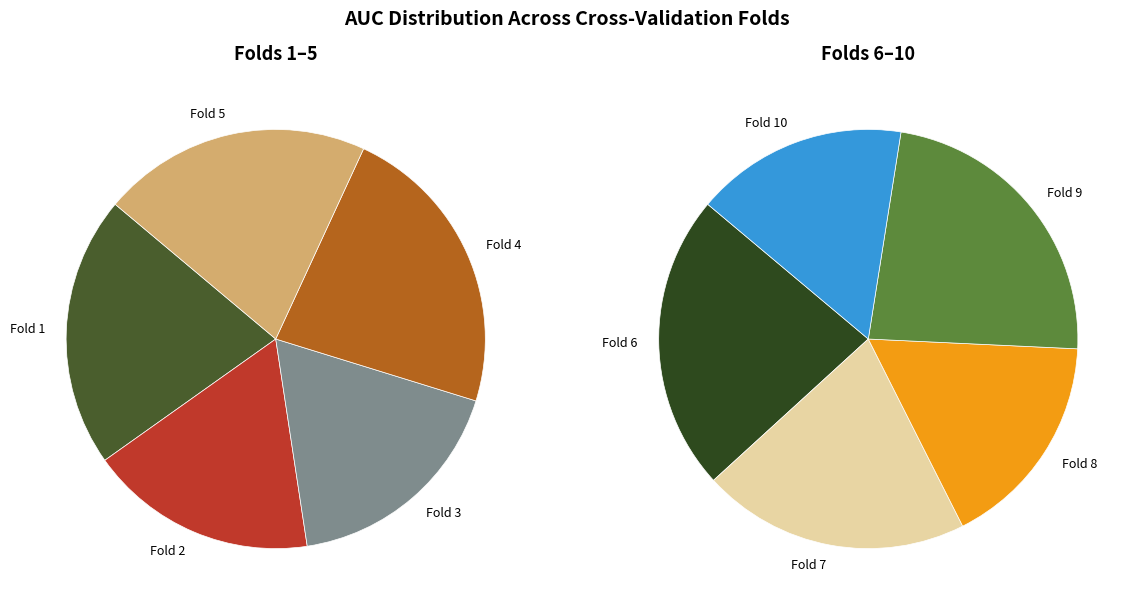

Rank the categories by value from highest to lowest.

Fold 4, Fold 9, Fold 6, Fold 1, Fold 5, Fold 7, Fold 3, Fold 2, Fold 8, Fold 10